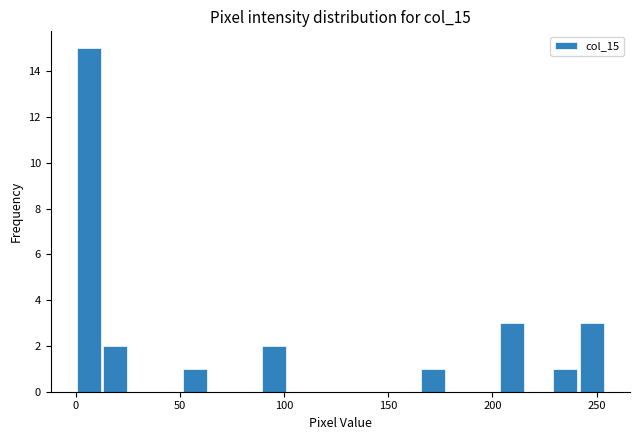

Read against the x-axis, roughly where is the centre of the tallest bar?

5